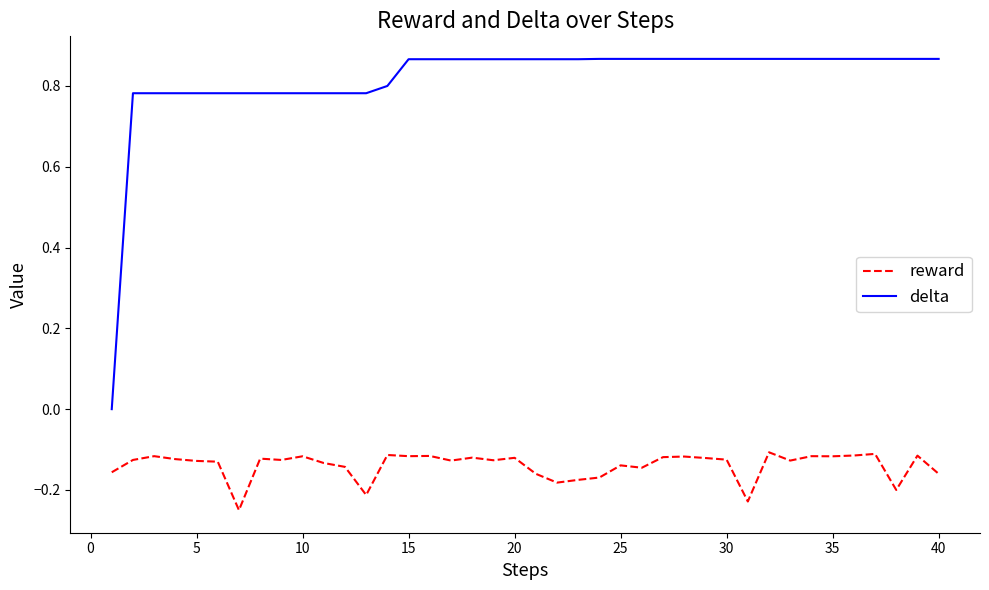

True or false: delta and reward cross at least once.

False